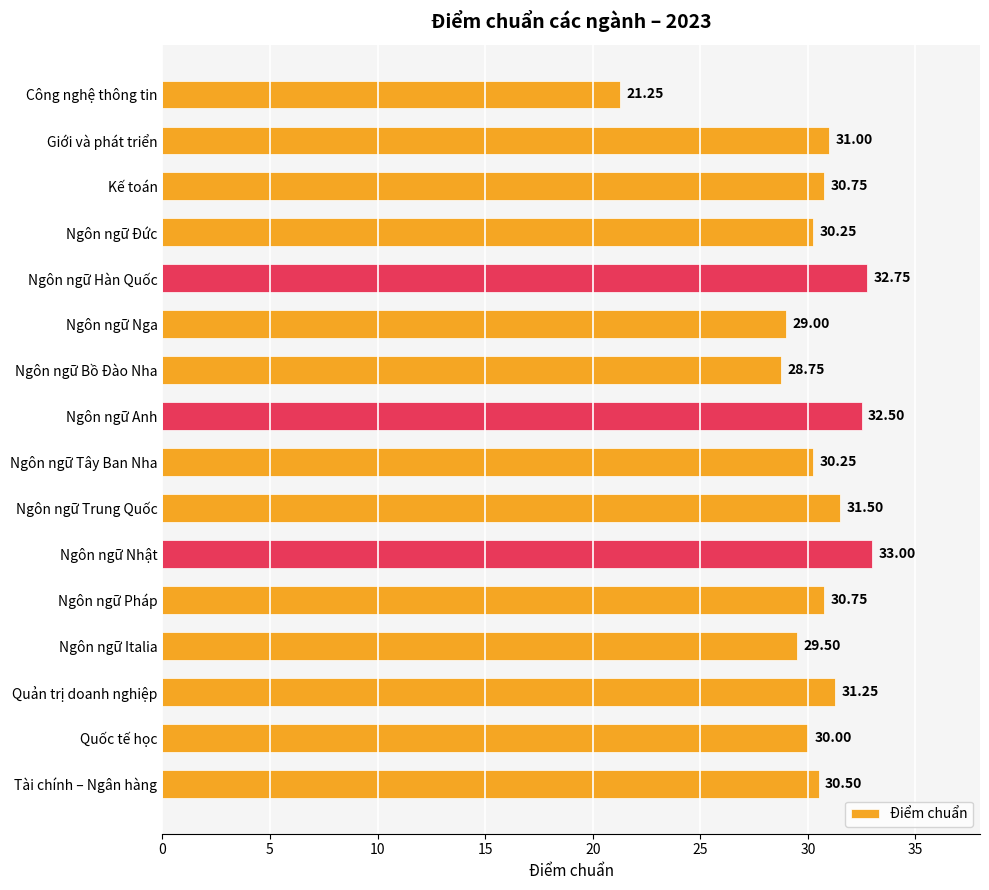

Between Ngôn ngữ Hàn Quốc and Quốc tế học, which is larger?

Ngôn ngữ Hàn Quốc